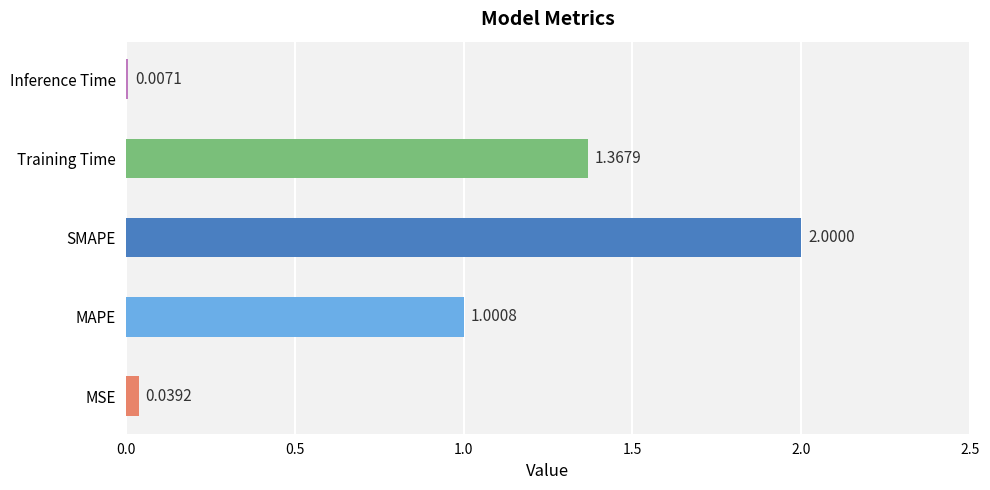

Are the bars horizontal?

Yes